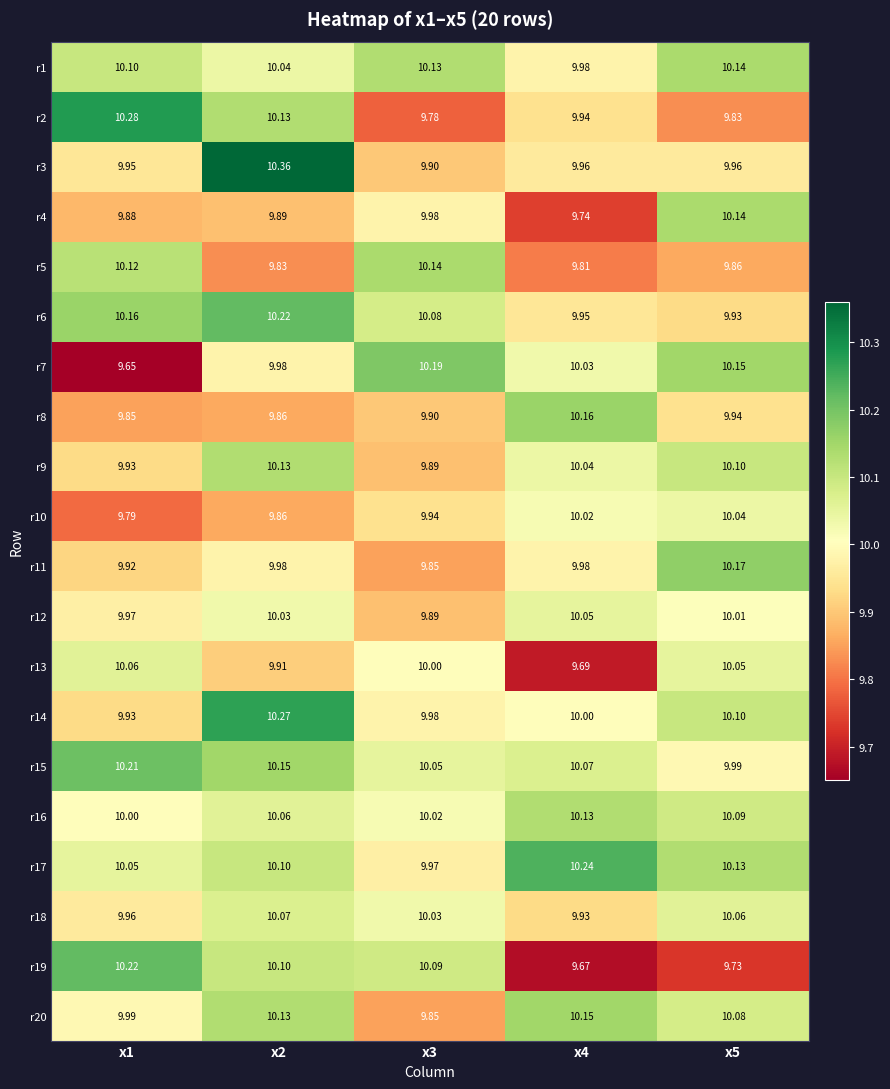

Is the value of r1 at x3 greater than the value of r14 at x4?

Yes